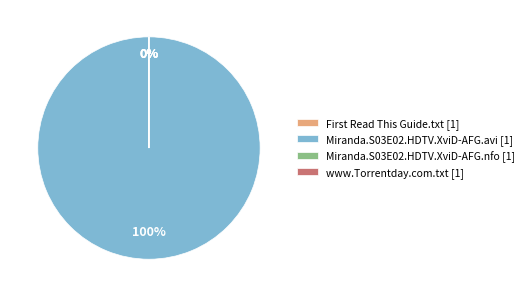

What percentage do www.Torrentday.com.txt and Miranda.S03E02.HDTV.XviD-AFG.avi together represent?

100.0%